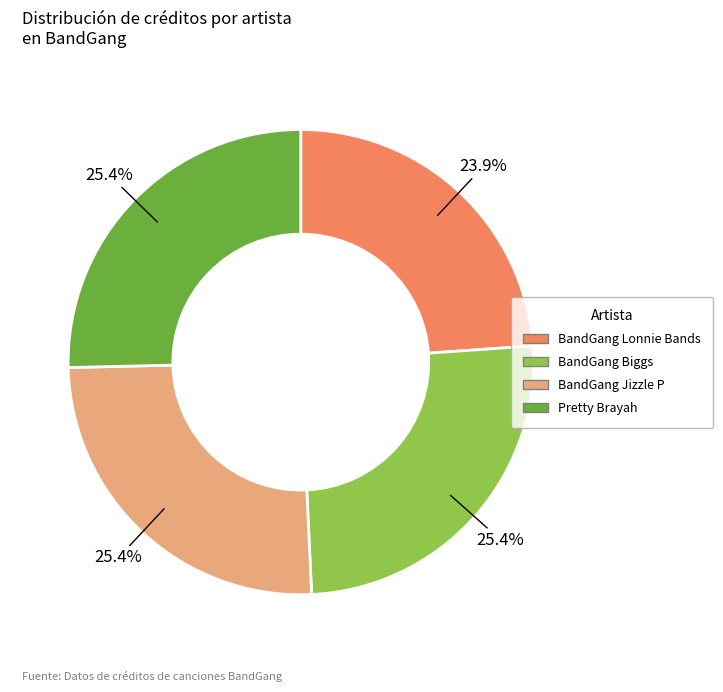

To the nearest percent, what is the difference between the largest and smallest slice percentages?

1%